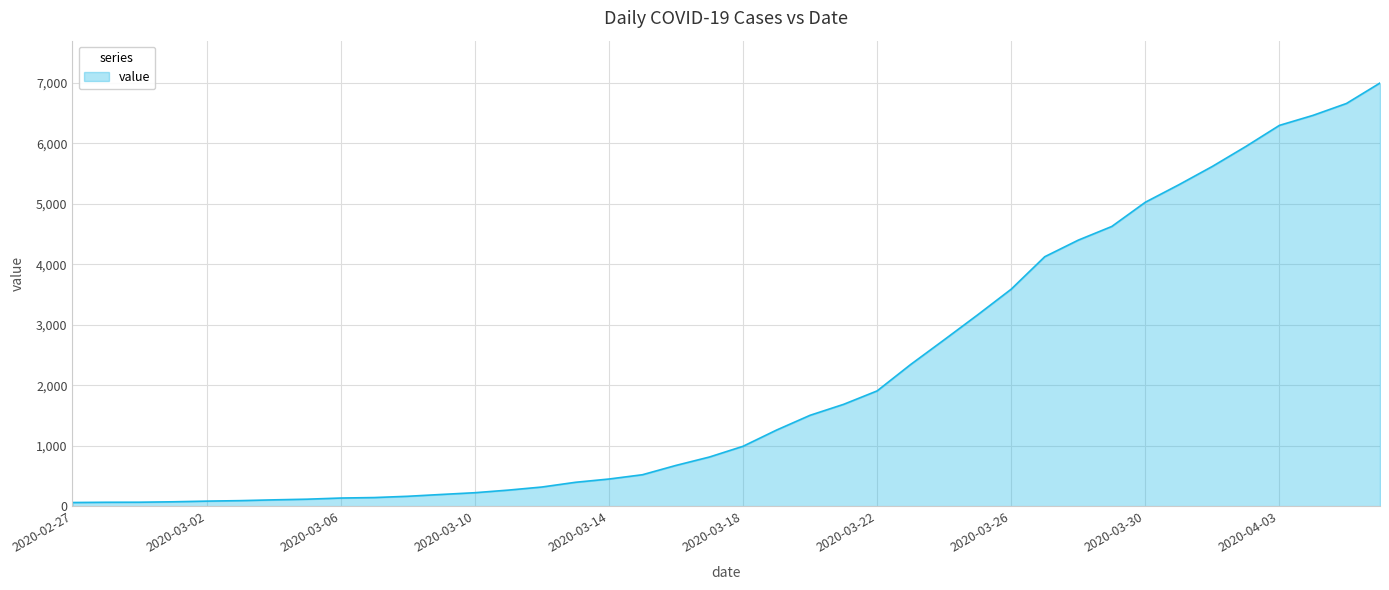

What is the greatest value displayed?

6995